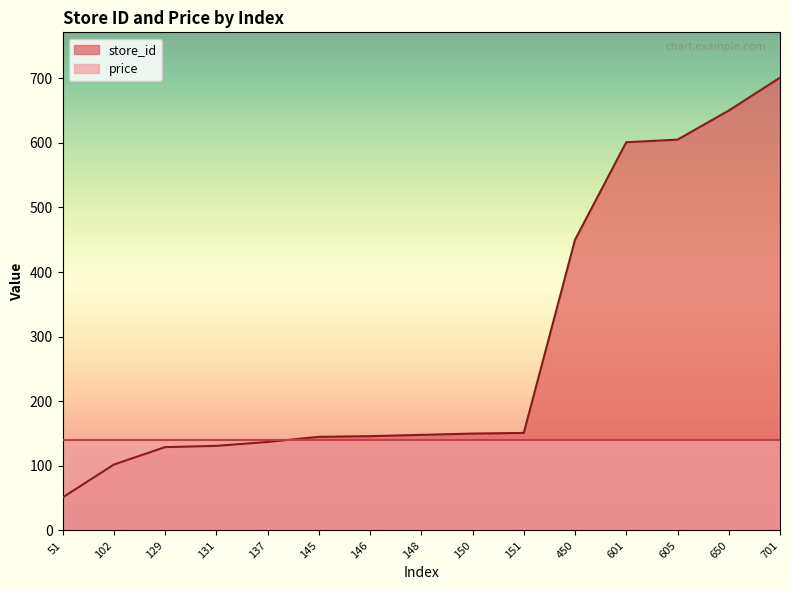

How many lines are shown in the chart?

2